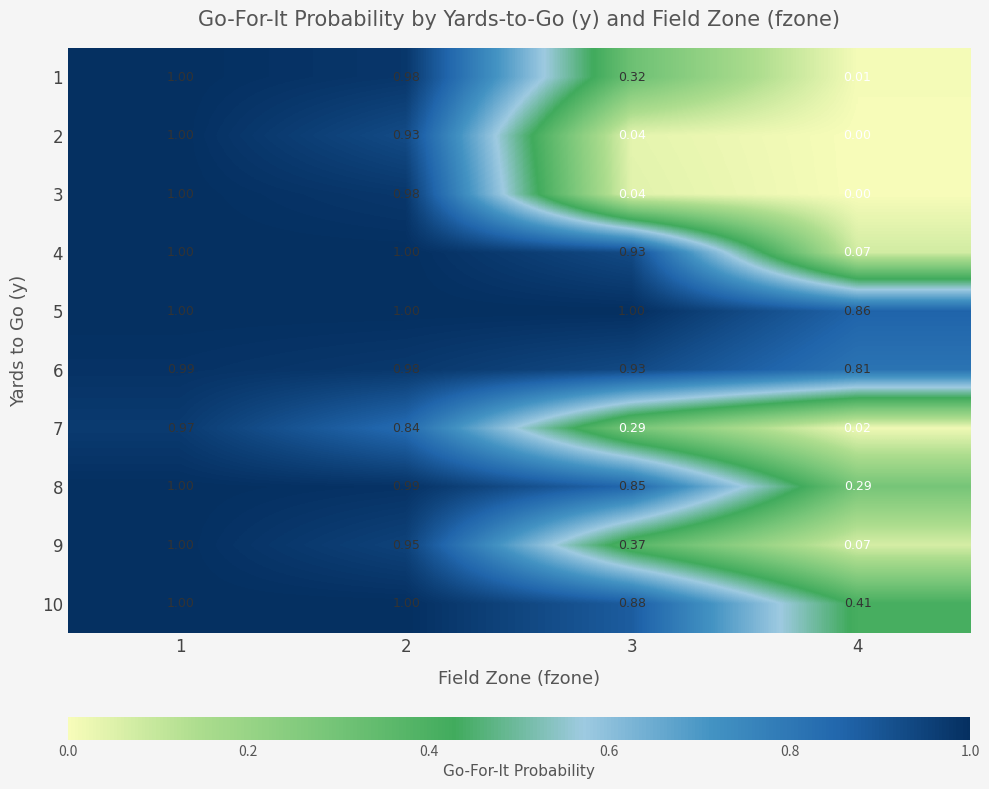

Is the value of 7 at 1 greater than the value of 1 at 3?

Yes